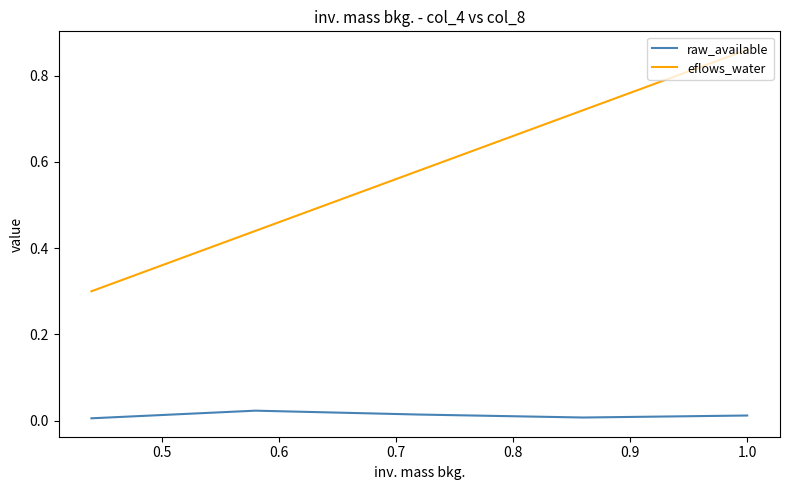

True or false: raw_available and eflows_water cross at least once.

False